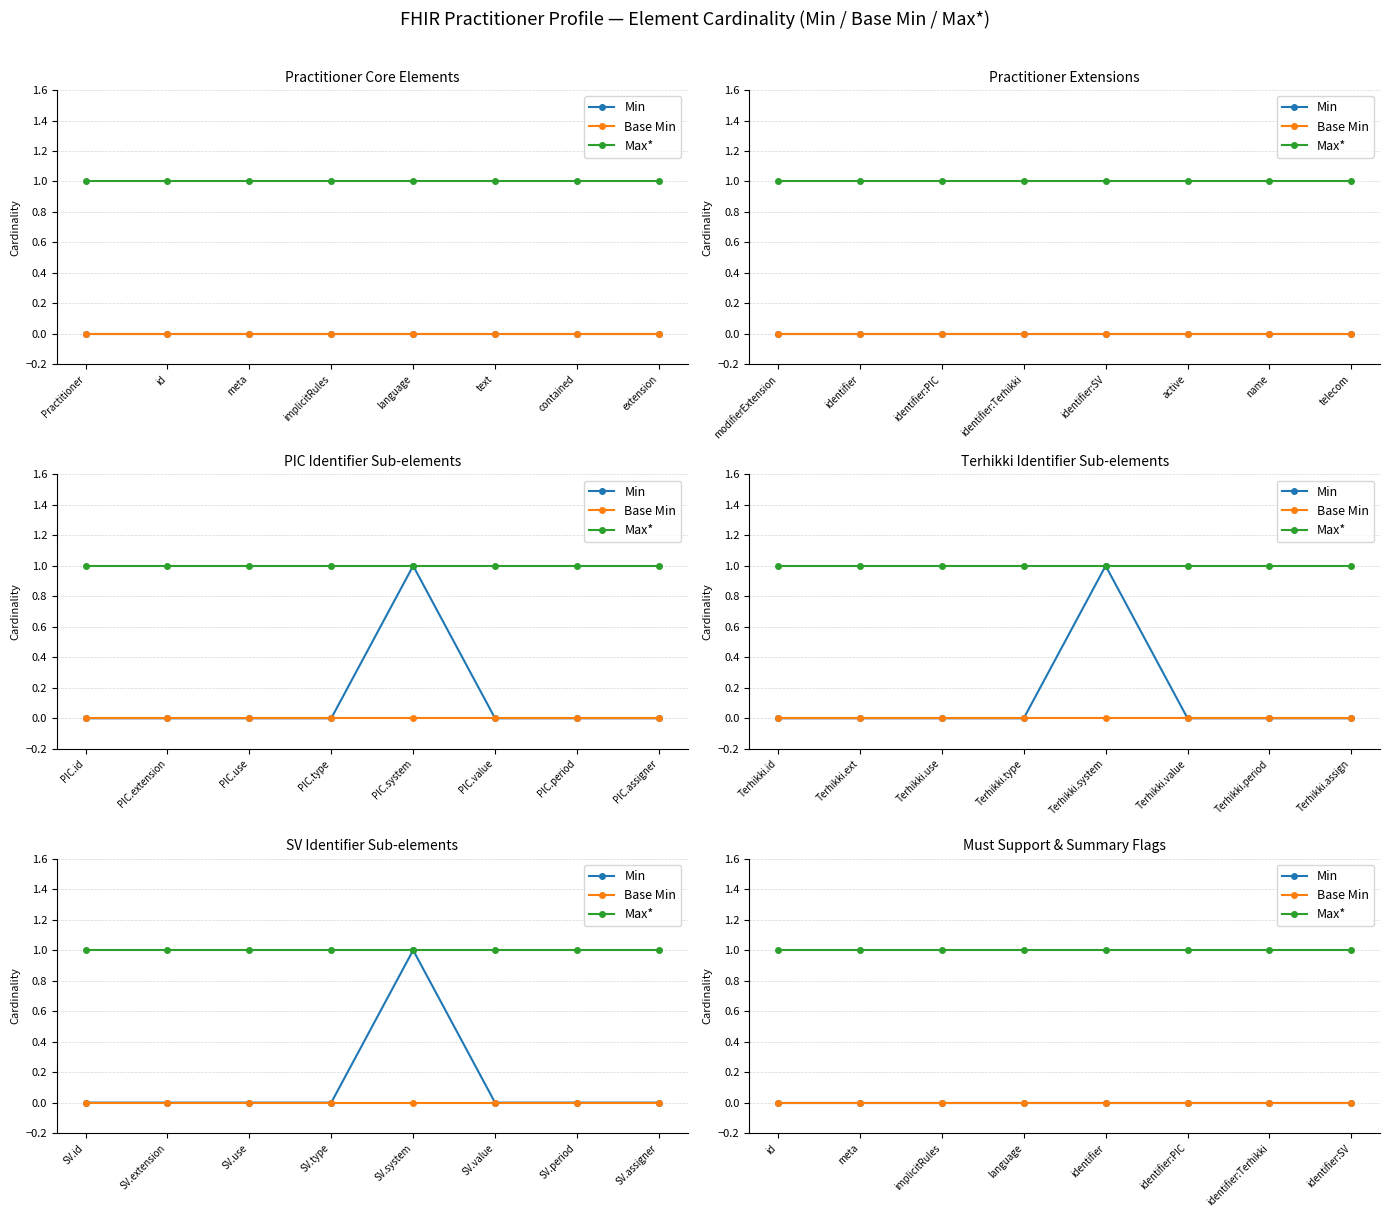

True or false: Min and Base Min intersect in this chart.

False